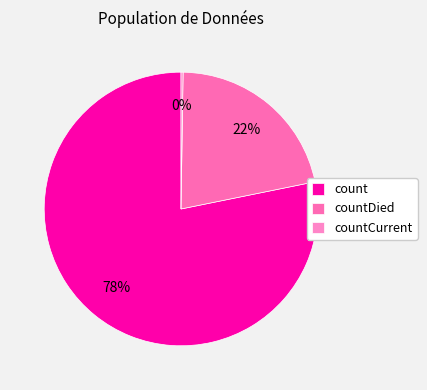

Between count and countDied, which is larger?

count